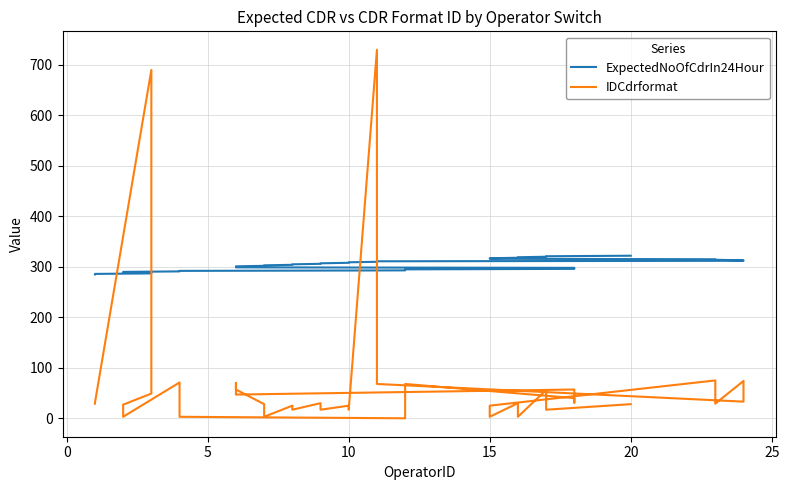

Does the chart have visible grid lines?

Yes